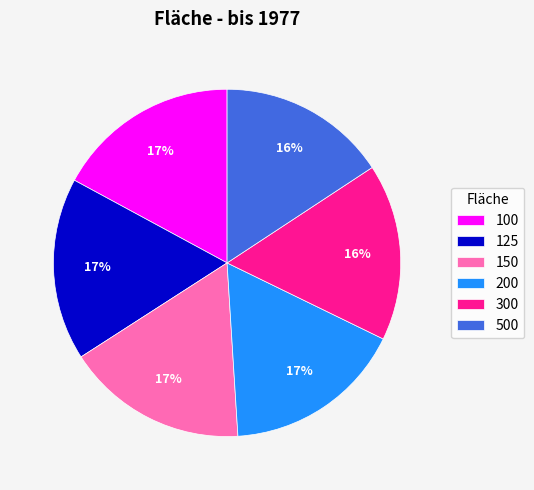

Count the number of slices in the pie.

6